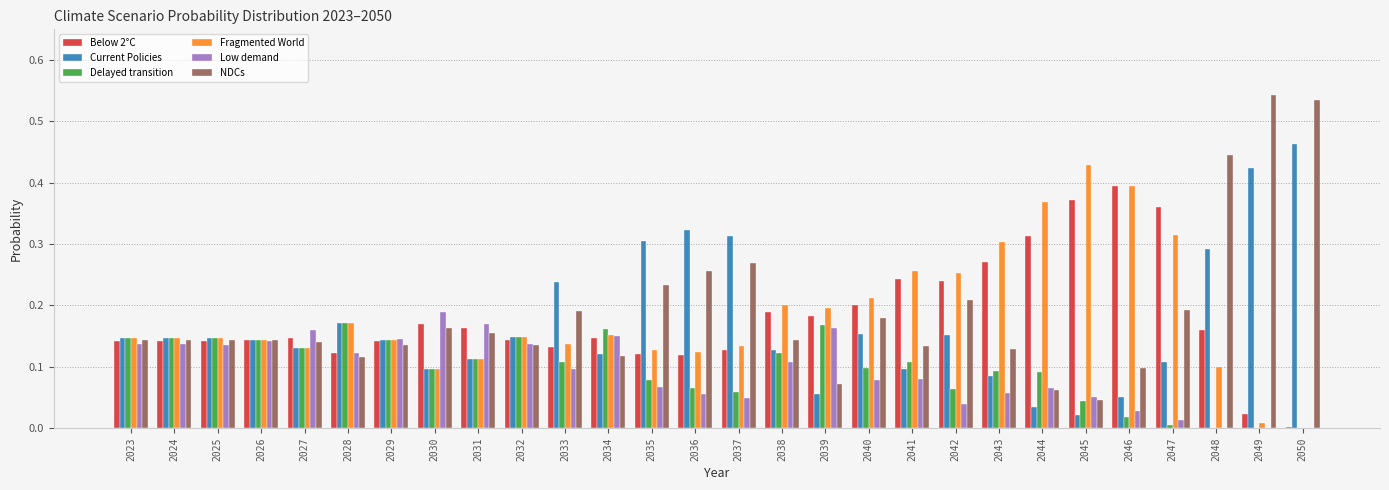

What is the sum of all NDCs values?

5.3